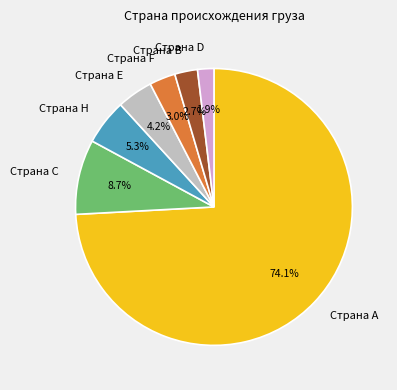

Which slice is the smallest?

Страна D